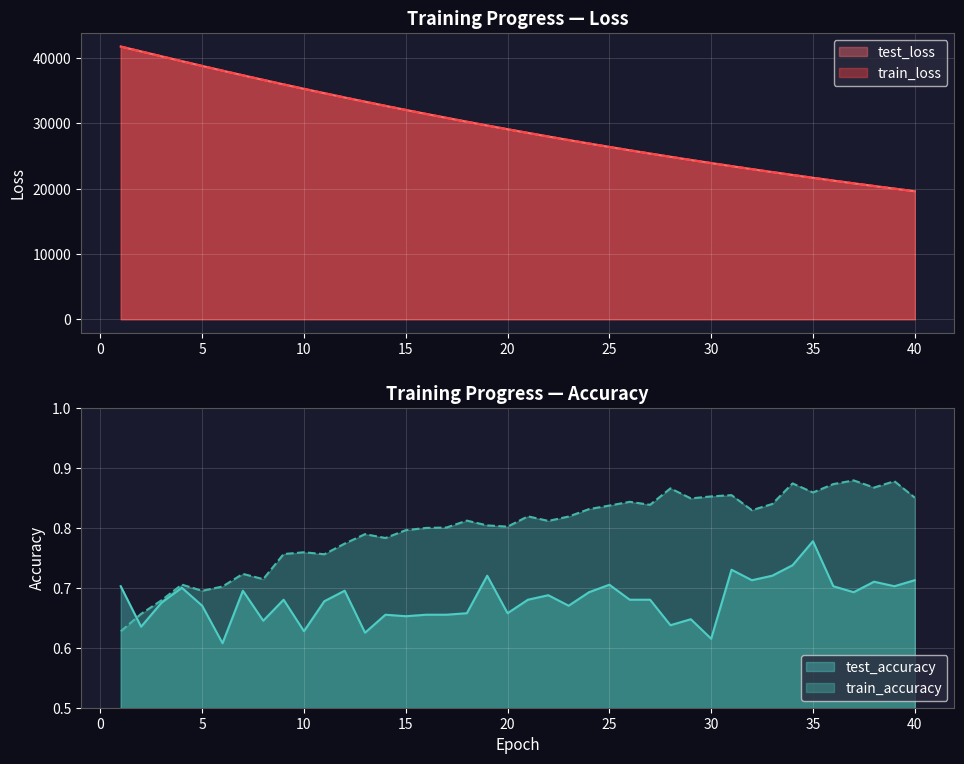

What is the highest value of the test_accuracy series?

0.8